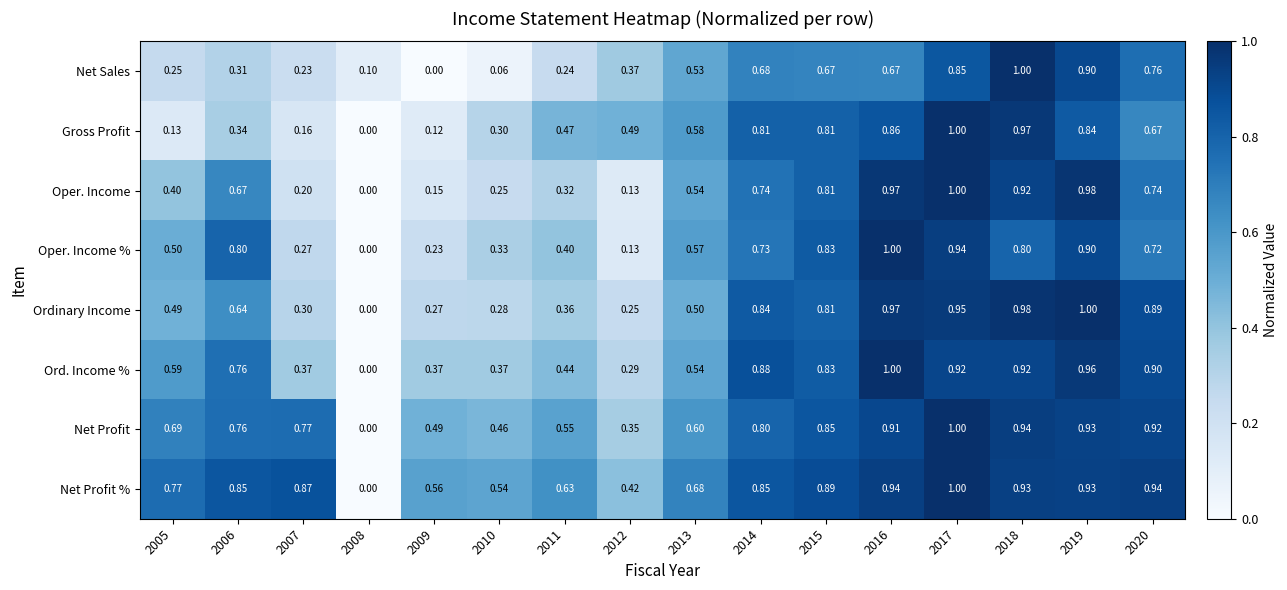

Between 2007 and 2014, which series saw the biggest shift?

Gross Profit